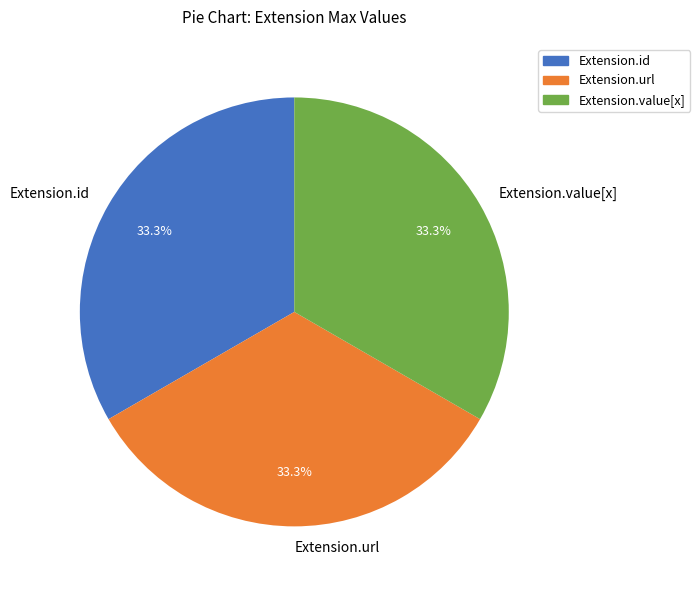

Does Extension.url account for over 50% of the chart?

No